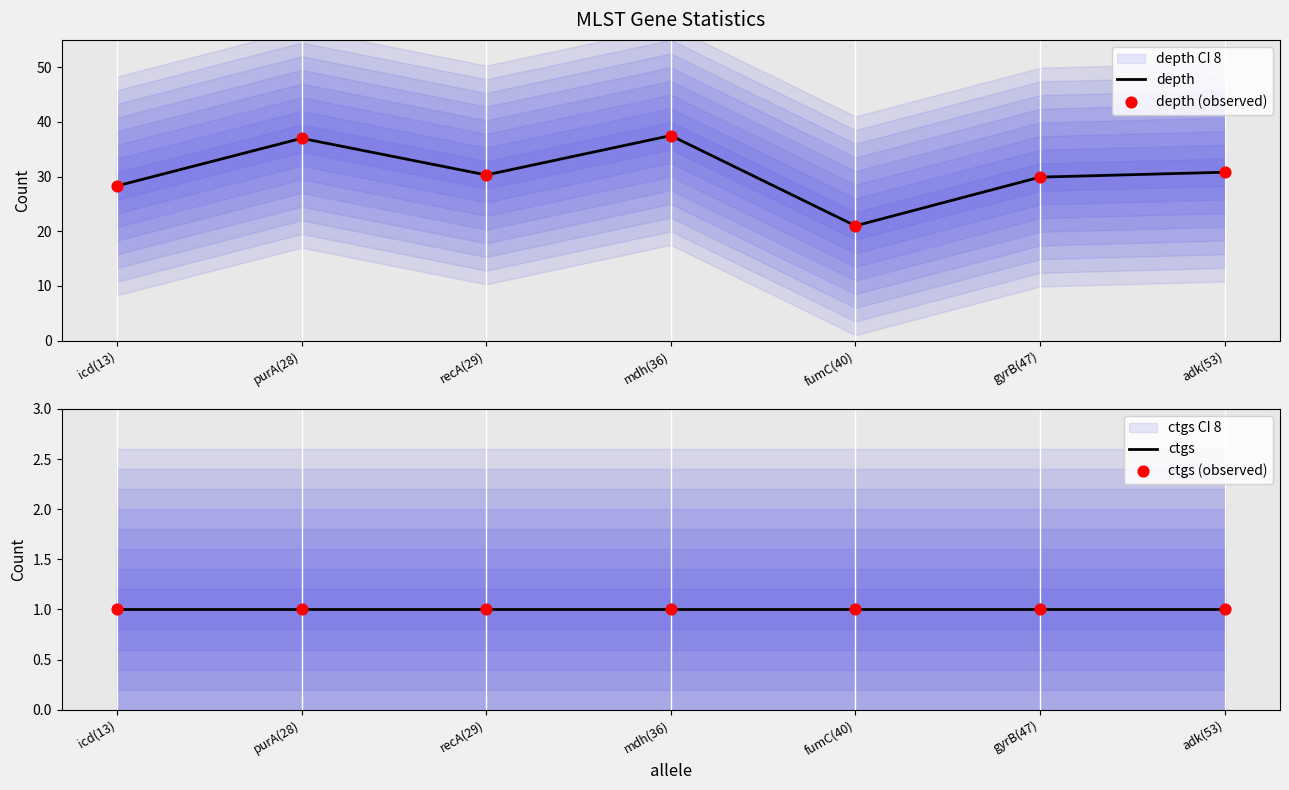

What is the minimum value for depth?

21.0